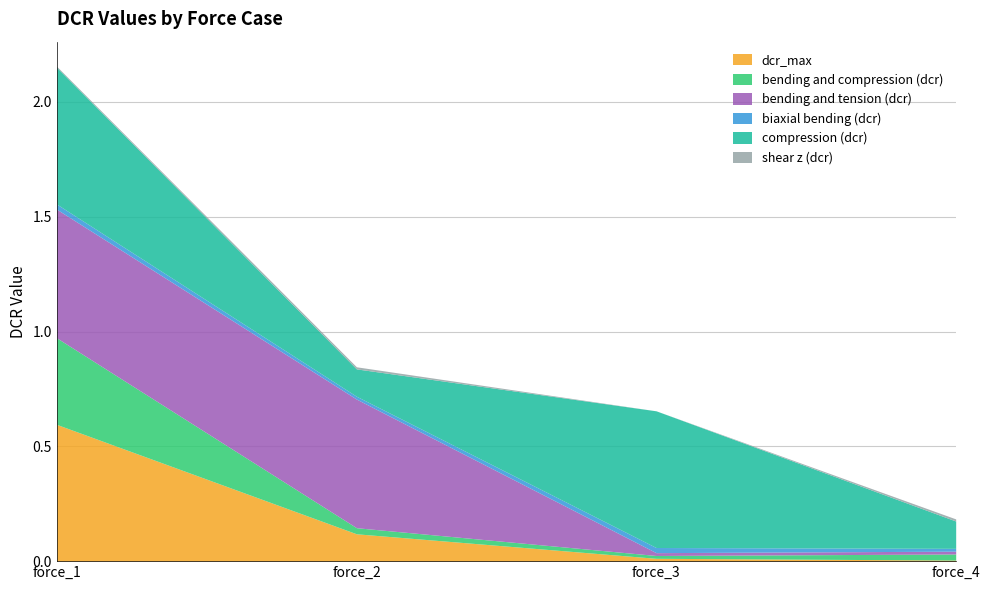

Is the value of compression (dcr) at force_4 greater than the value of biaxial bending (dcr) at force_4?

Yes